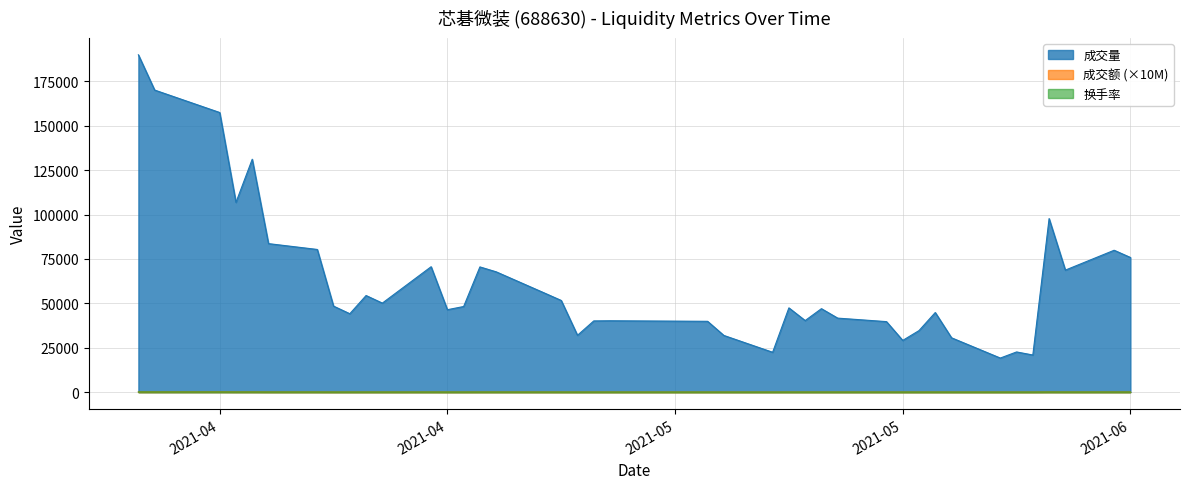

In 成交额, how many points are lower than both neighbors (excluding endpoints)?

11